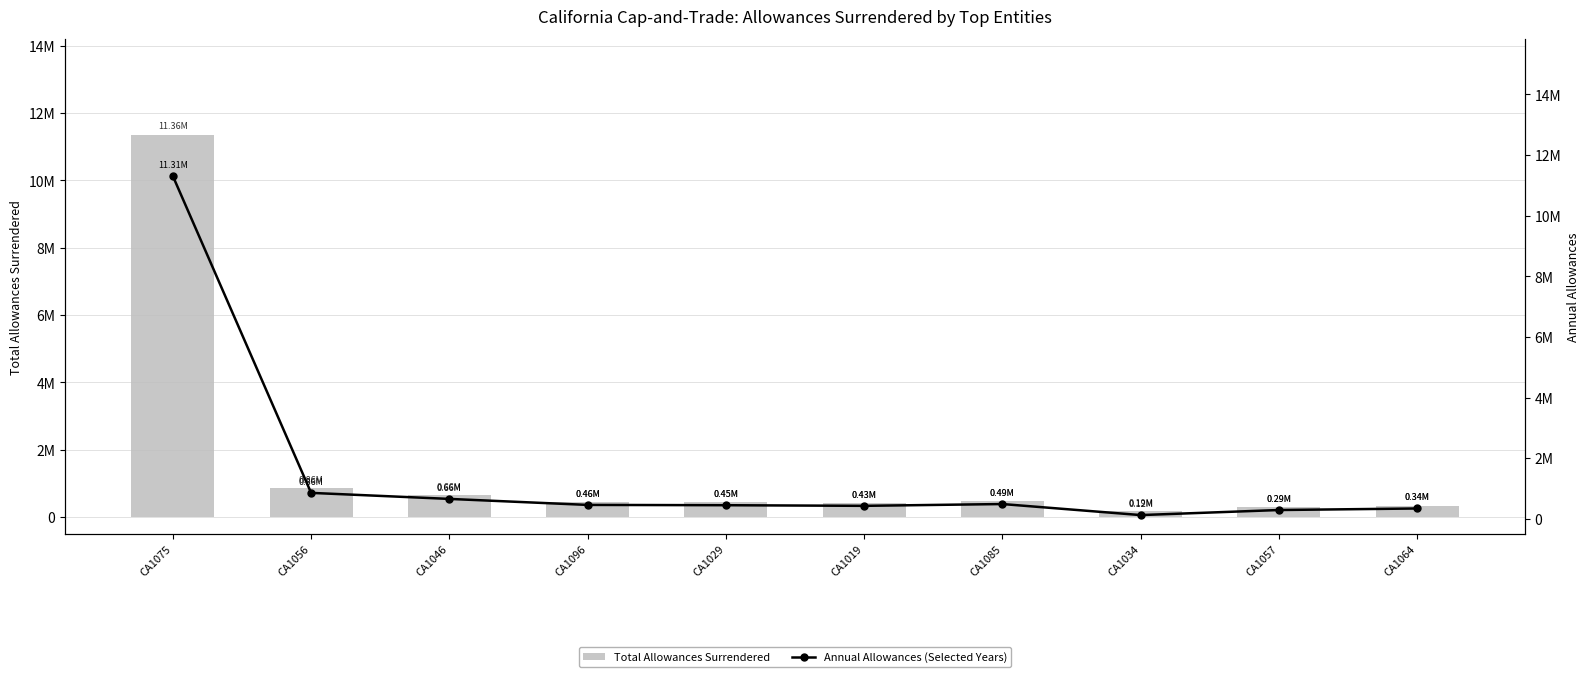

Rank the categories by Annual Allowances (Selected Years) value from highest to lowest.

CA1075, CA1056, CA1046, CA1085, CA1096, CA1029, CA1019, CA1064, CA1057, CA1034